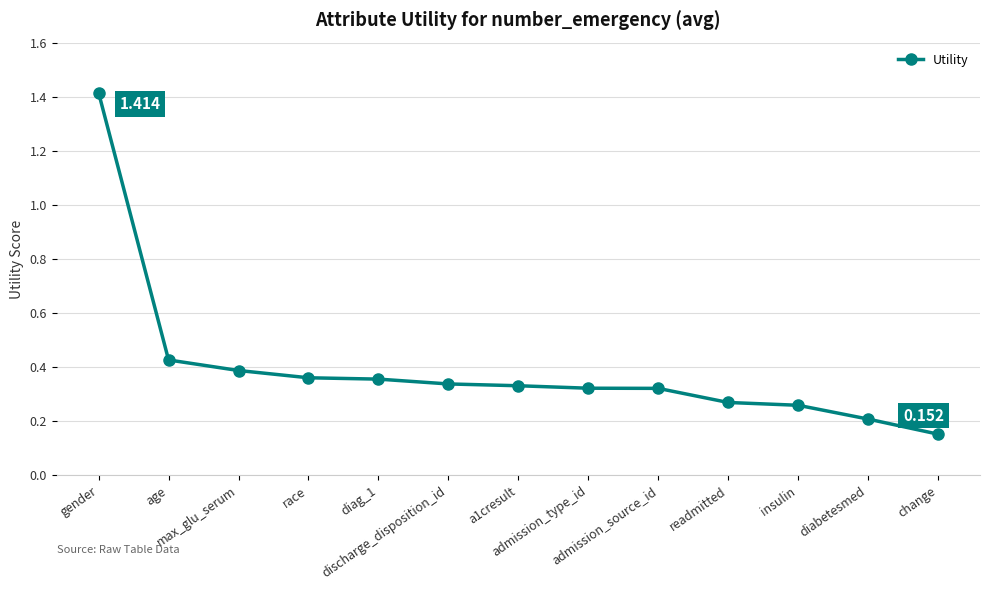

Which has a higher value, race or diabetesmed?

race